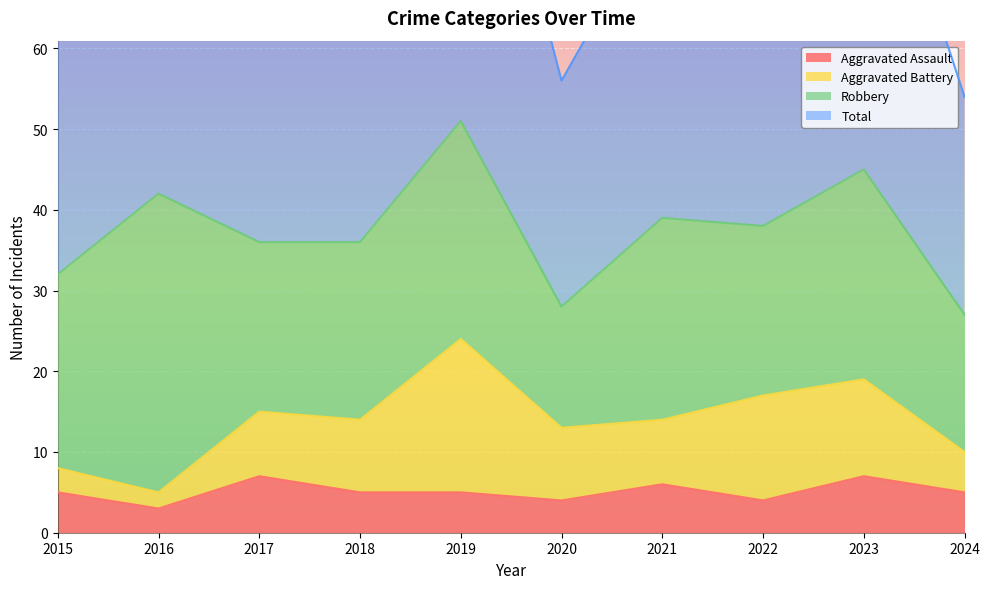

Which series has the largest range (max minus min)?

Total